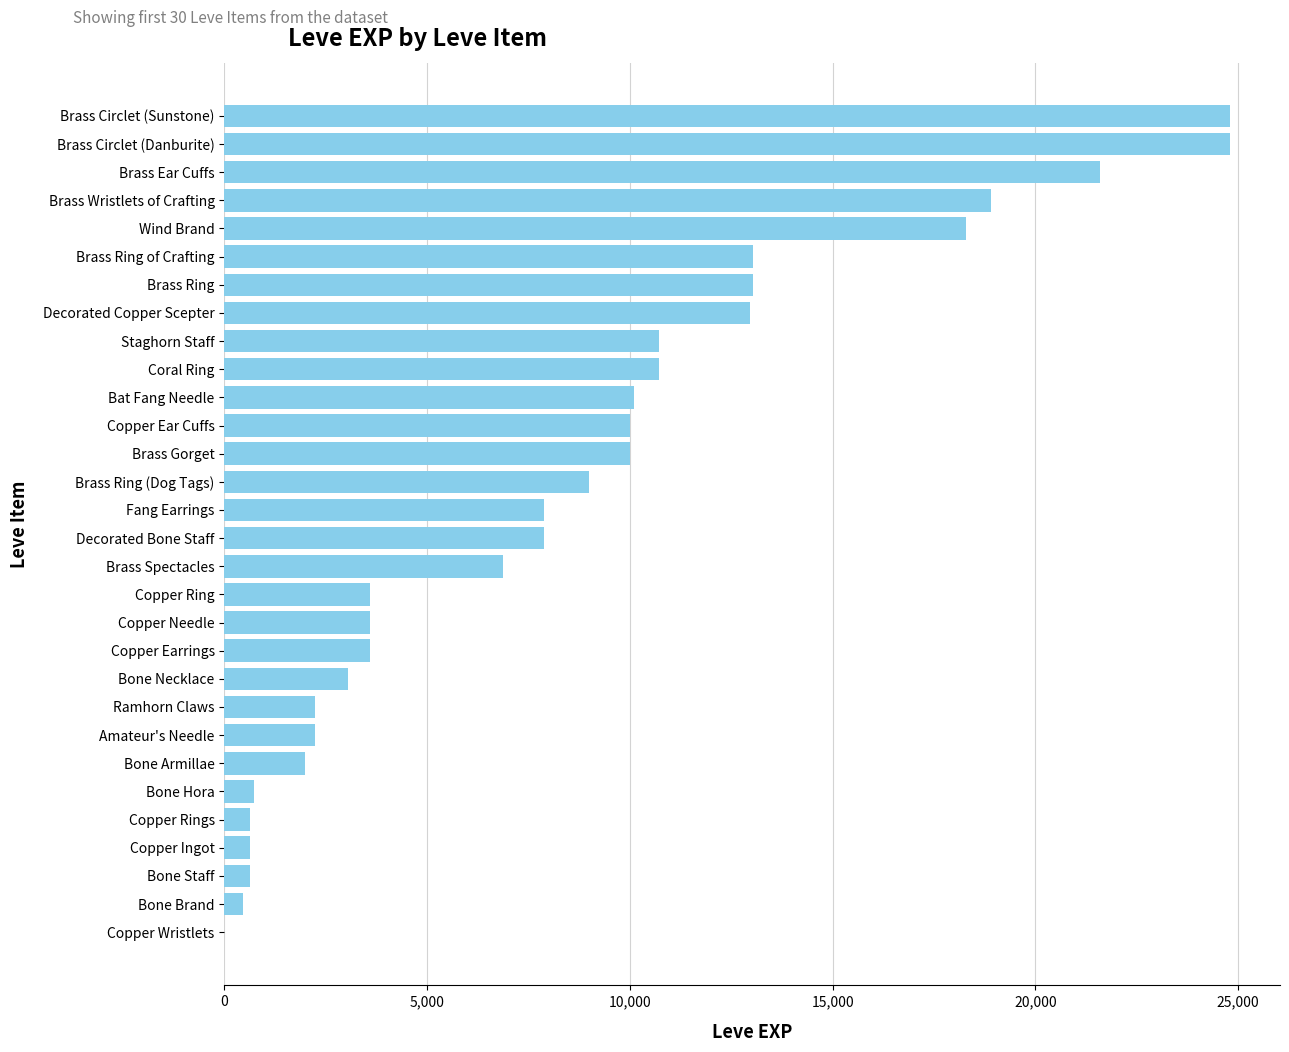

At which label is the value closest to 12395?

Decorated Copper Scepter